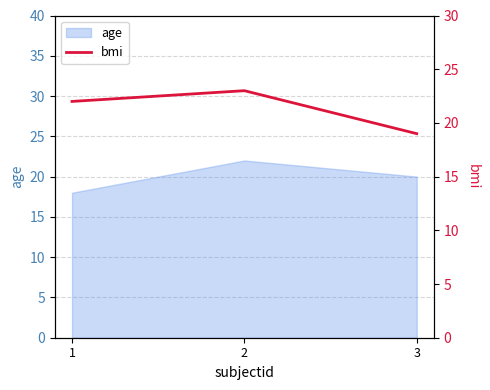

The age series shows 26 at 1. True or false?

False